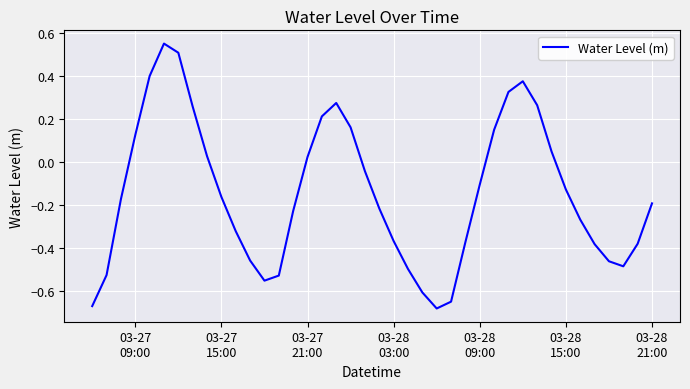

Does the chart have visible grid lines?

Yes